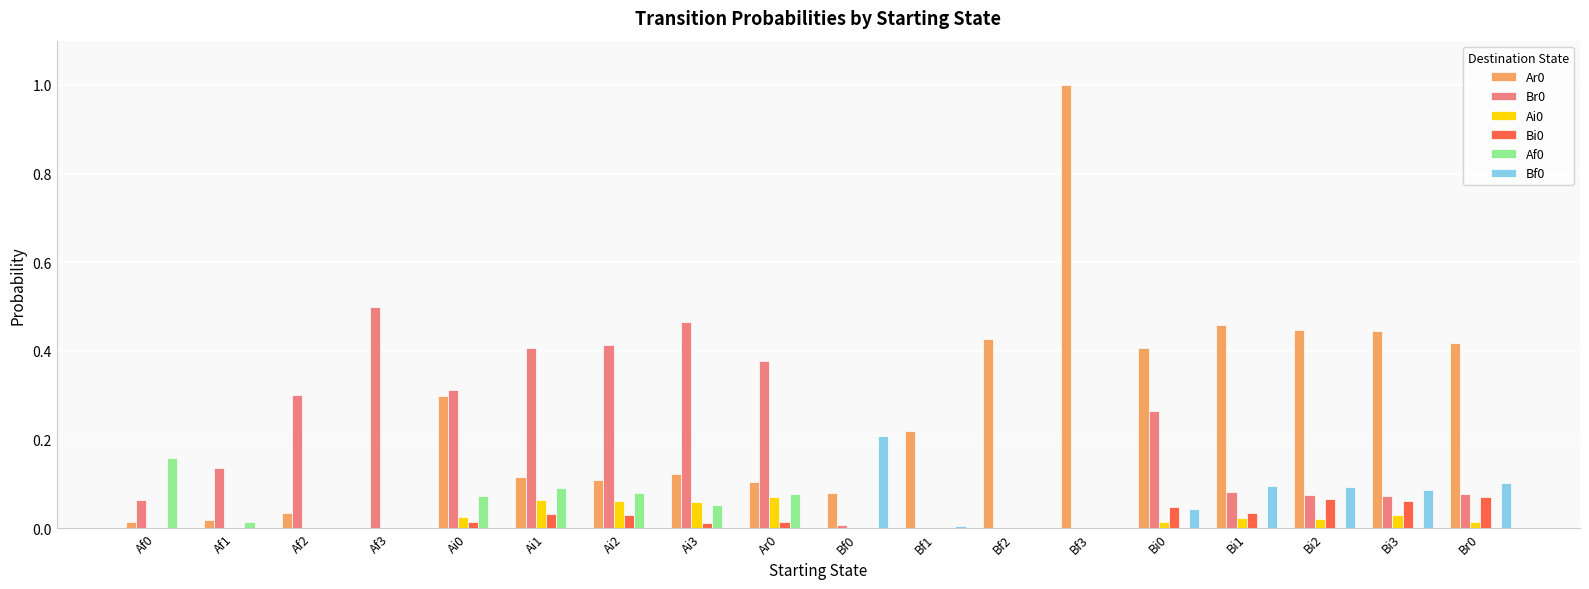

How many Ai0 values are between 0 and 1?

18